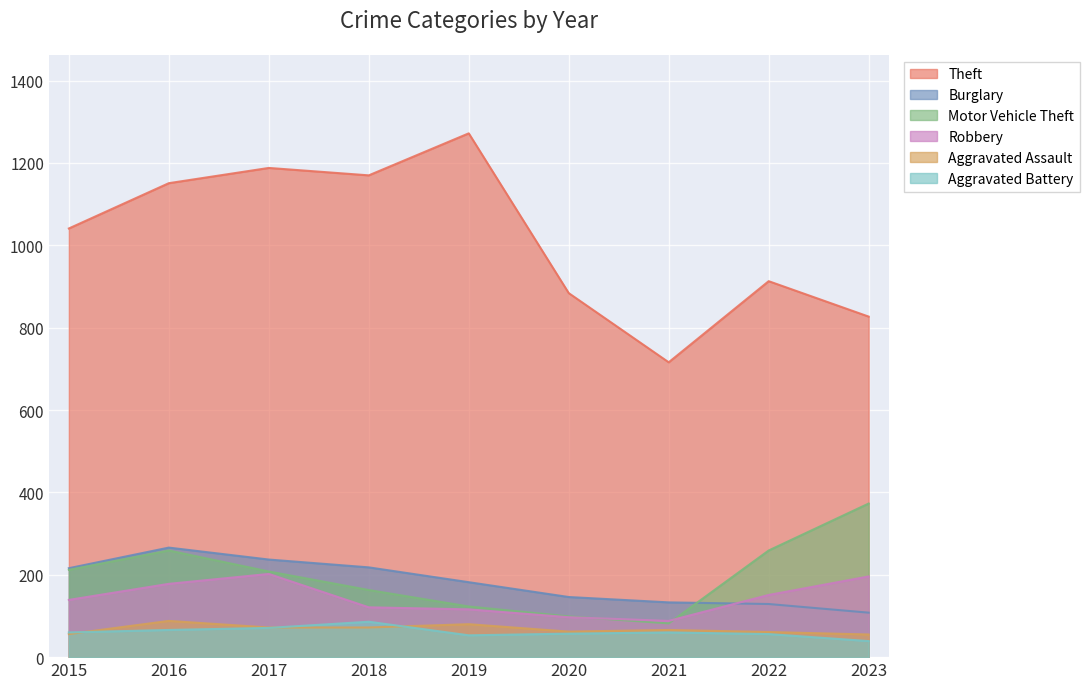

True or false: Aggravated Battery has a value of 71 at 2017.

True